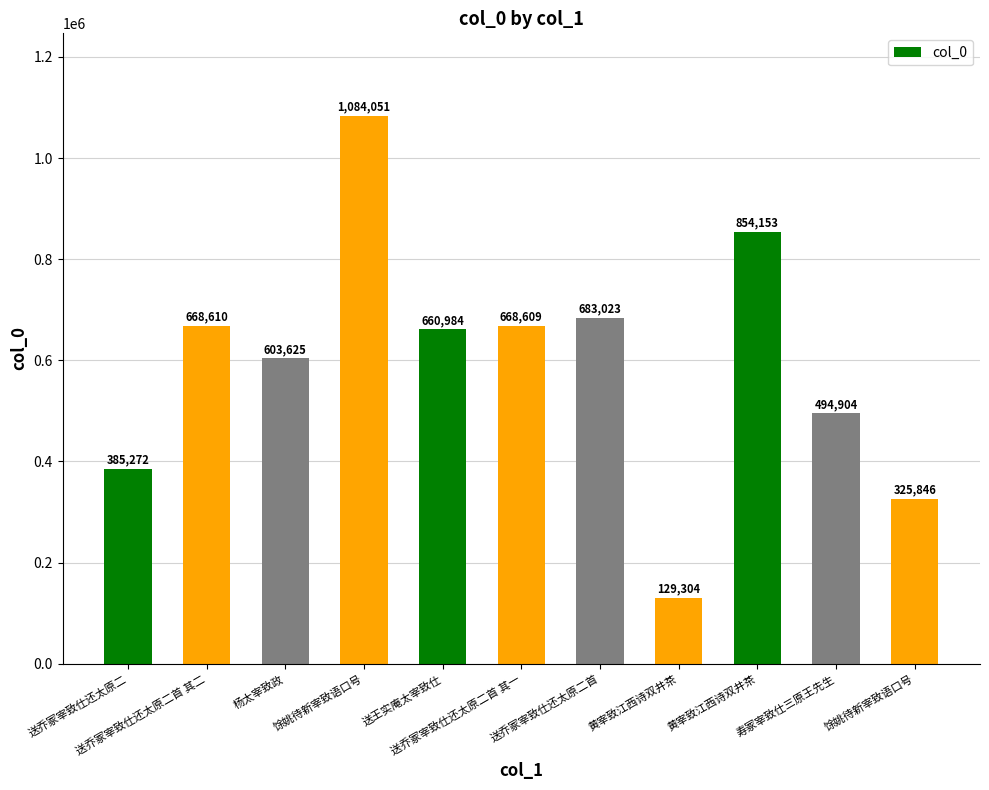

How many categories are shown in the chart?

11